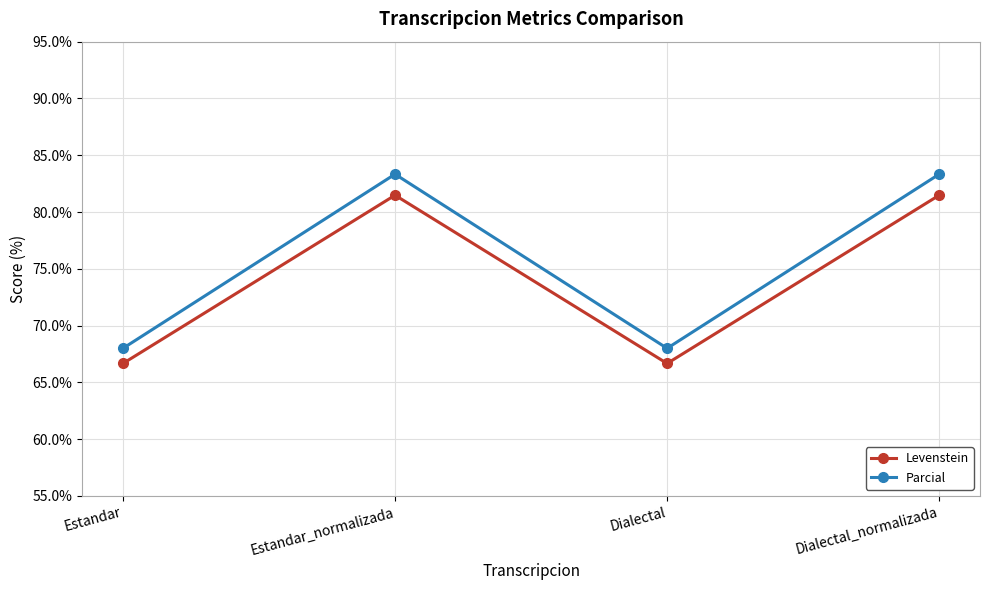

Reading left to right, what are all the values shown in this chart?

Levenstein: 66.7	81.5	66.7	81.5
Parcial: 68.0	83.3	68.0	83.3